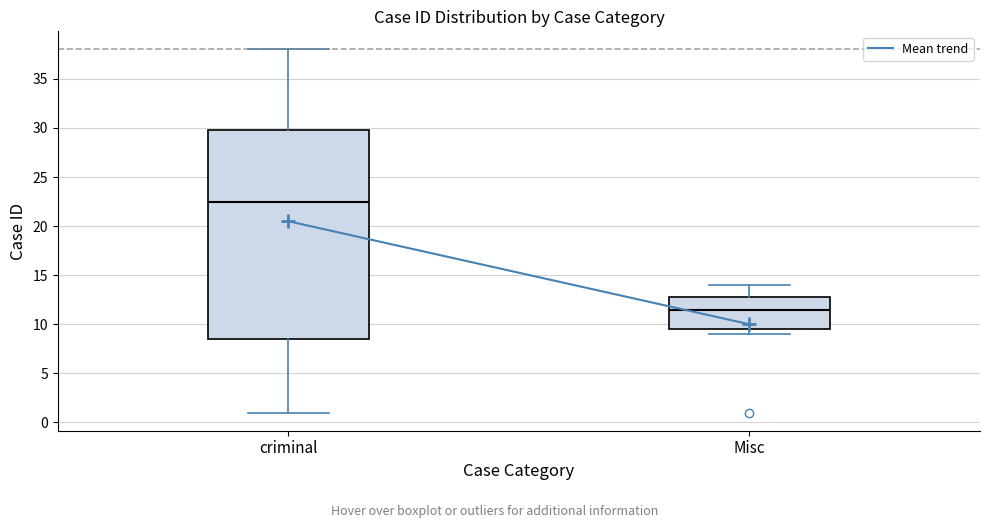

Comparing the boxes themselves (not the whiskers), which one is the tallest?

criminal